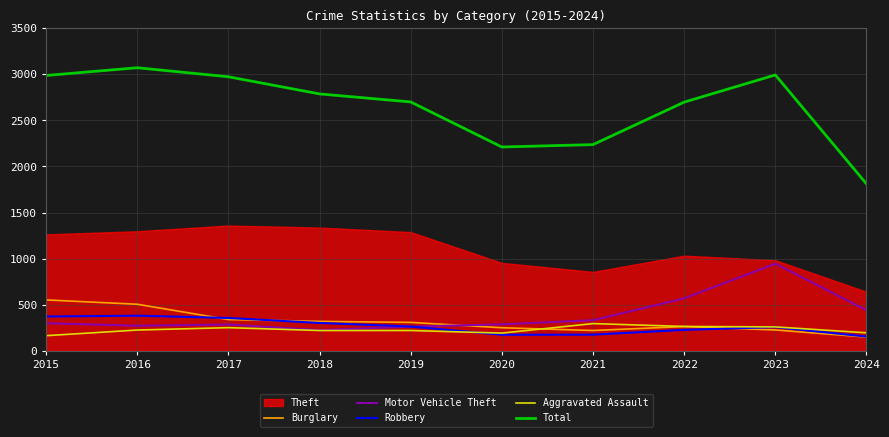

Between which two adjacent categories do Robbery and Motor Vehicle Theft first intersect?

2019 and 2020